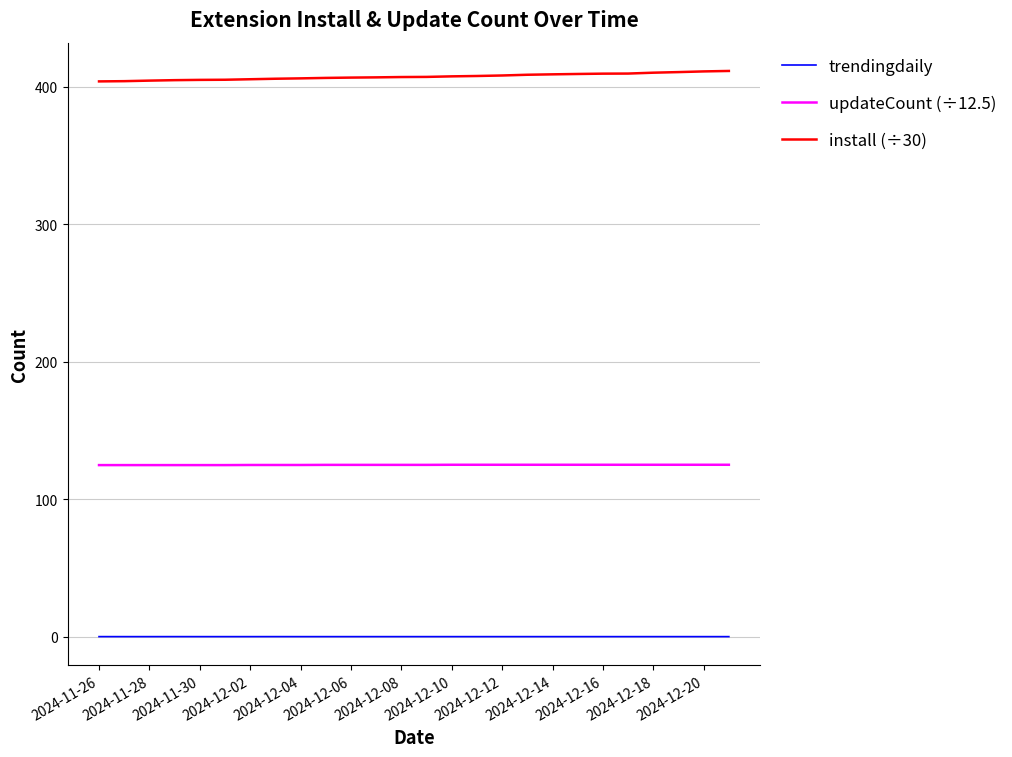

True or false: trendingdaily and updateCount (÷12.5) intersect in this chart.

False